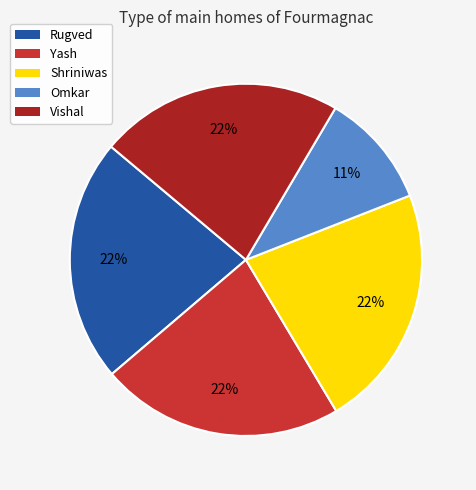

To the nearest percent, what is the combined percentage of Omkar and Yash?

33%